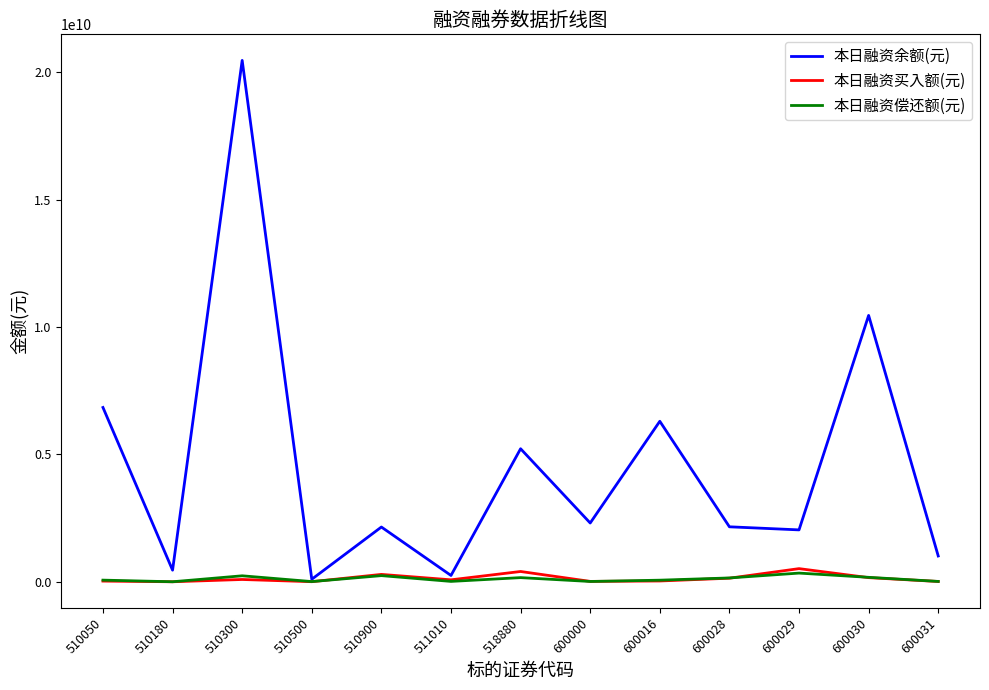

Which category has the highest value across all series?

510300